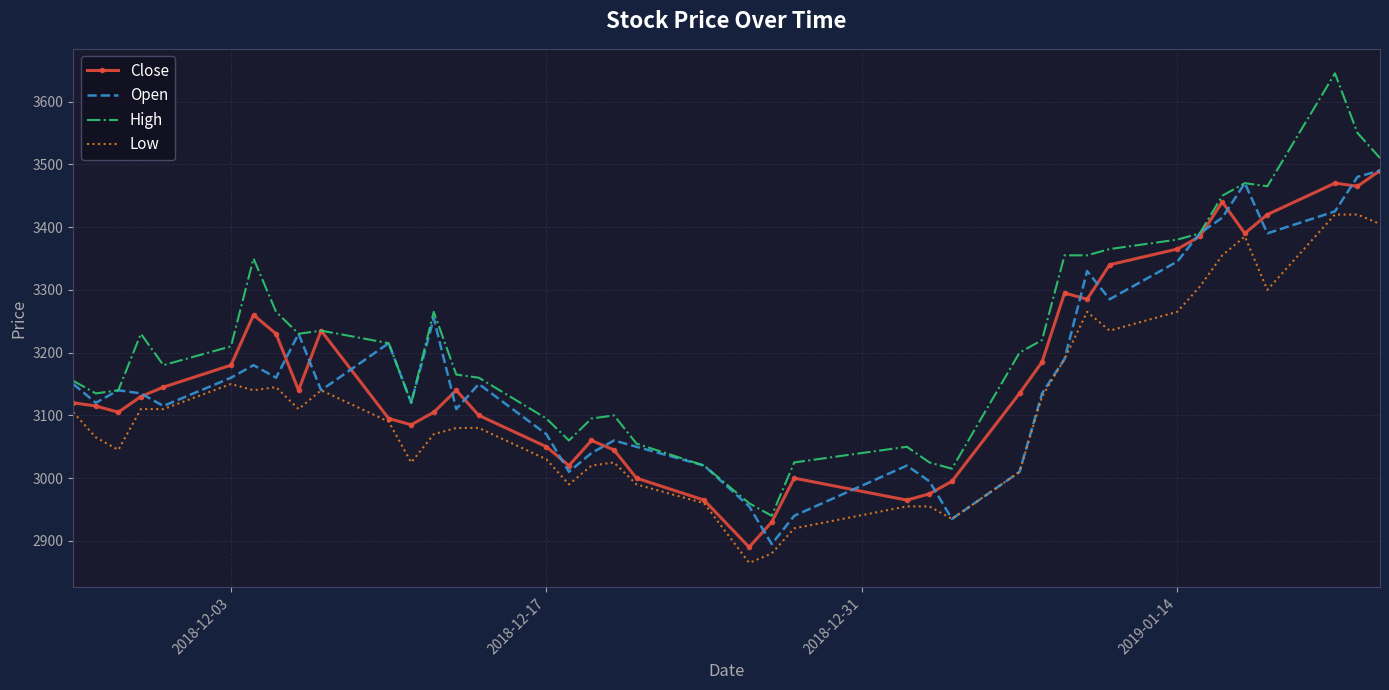

What is the maximum value shown in the chart?

3645